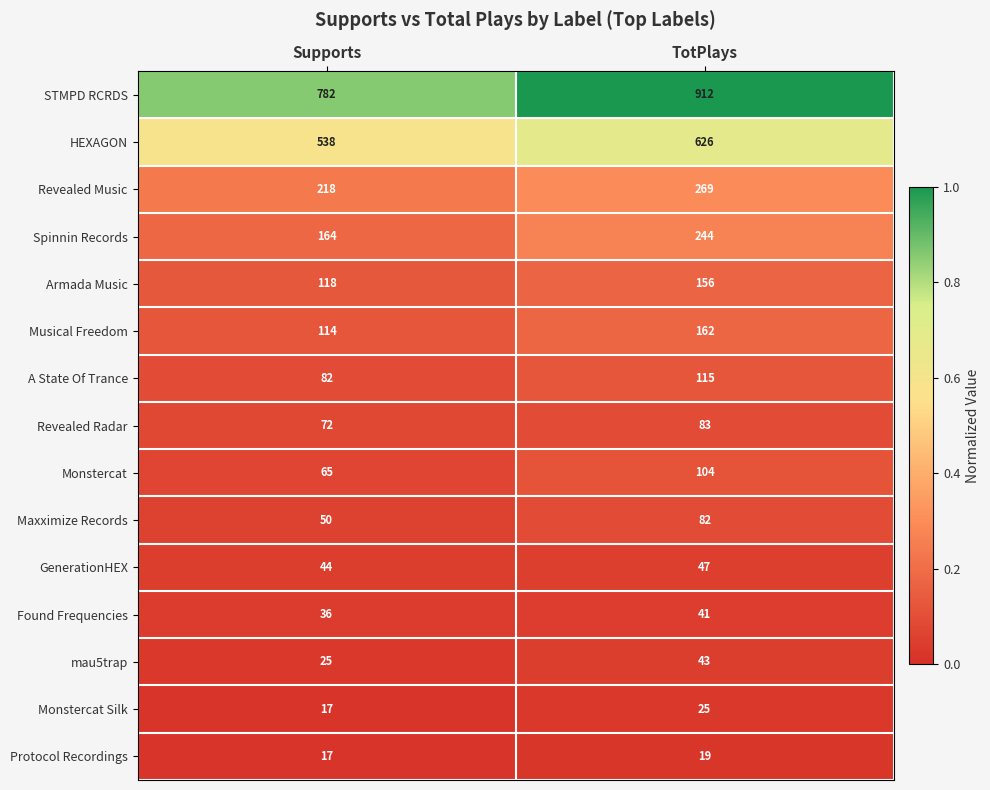

What is the sum of all STMPD RCRDS values?

1694